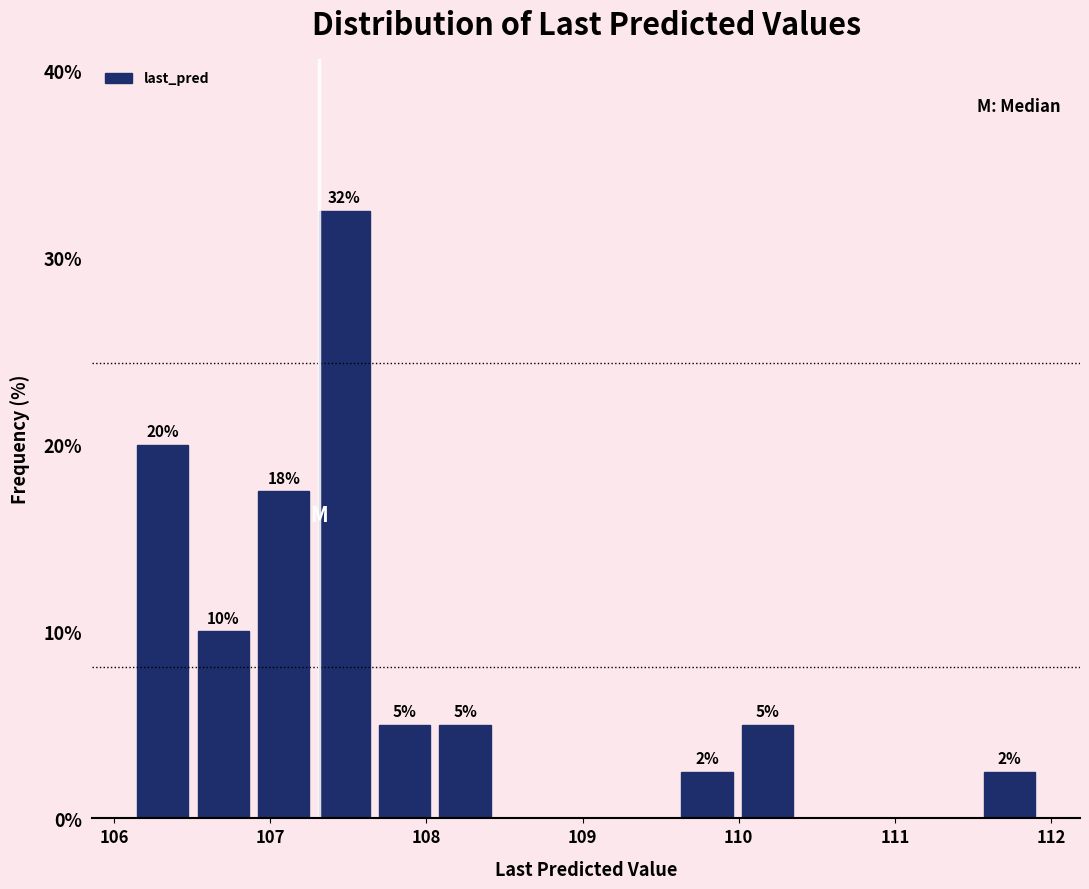

Around what value on the x-axis is the tallest bar? Give the approximate position of its centre, as read against the axis.

107.5